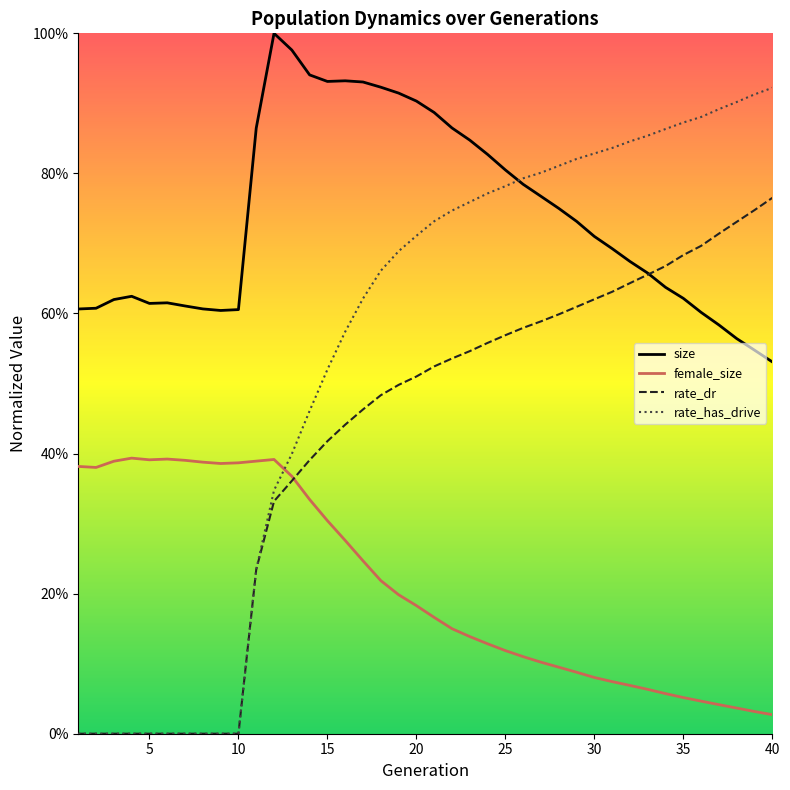

Does the chart display data point markers on the line(s)?

No